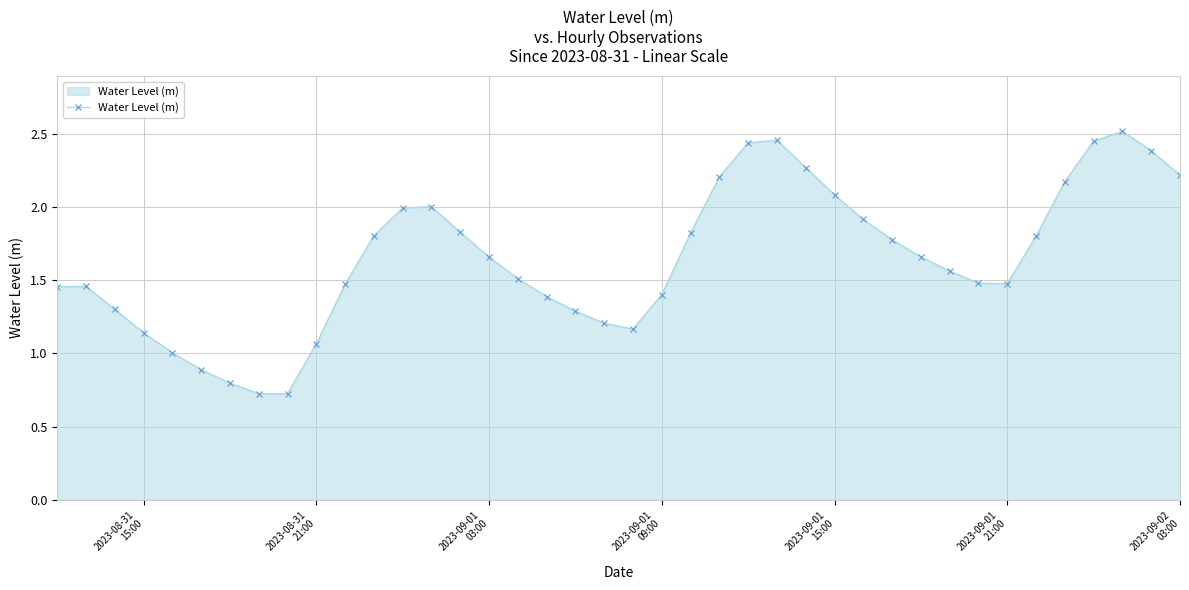

What is the difference between the maximum and second lowest values?

1.8